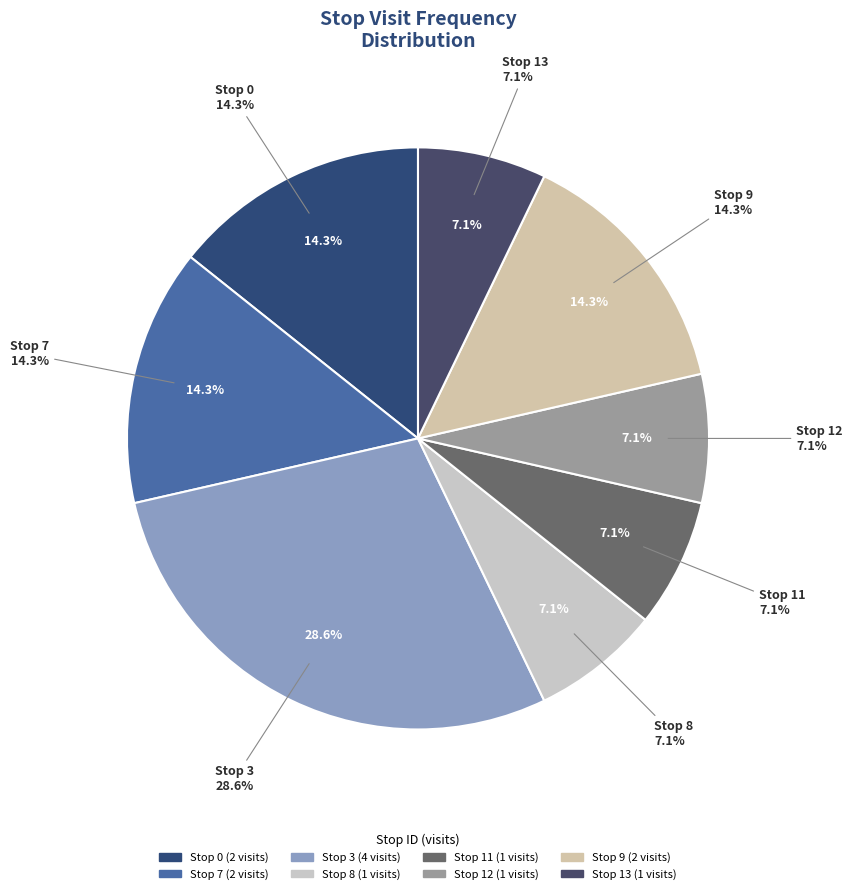

Count the number of slices in the pie.

8